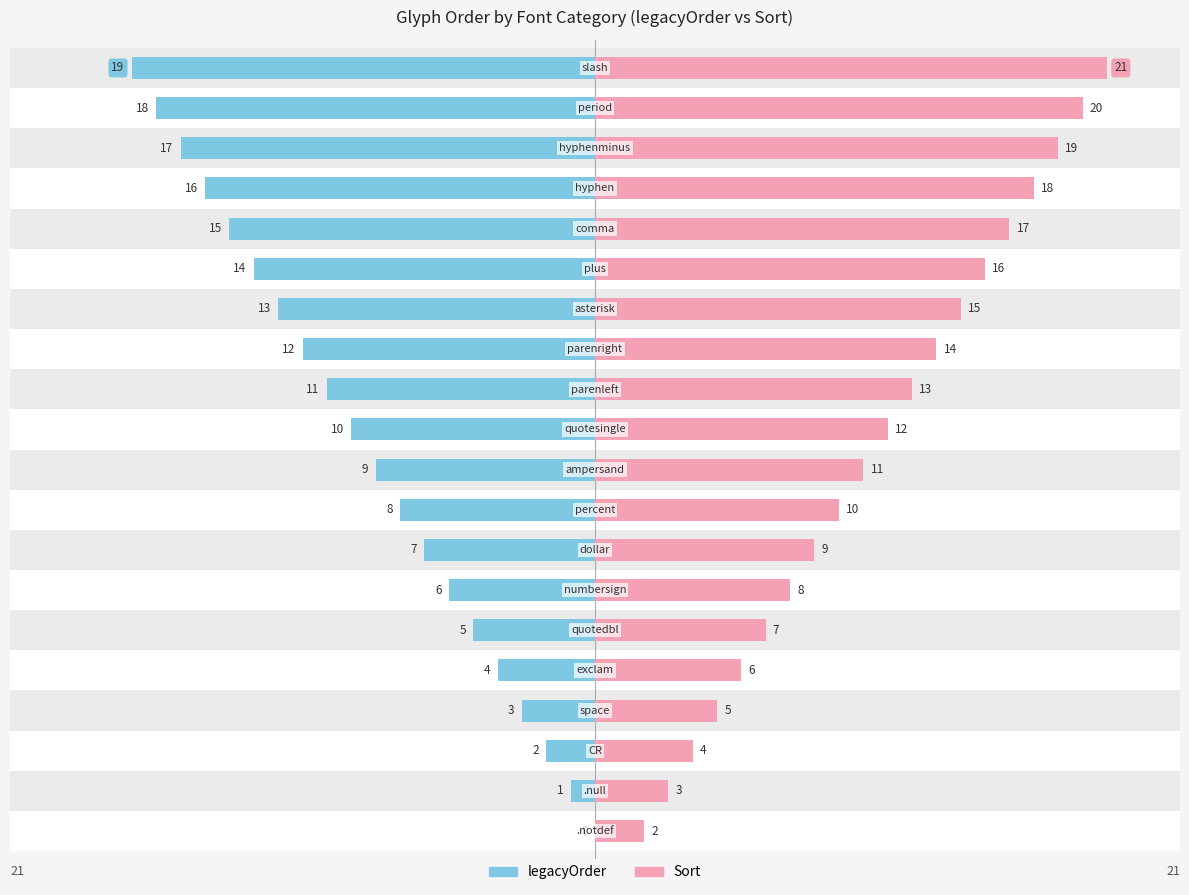

Is it true that Sort equals 12 at 10?

True